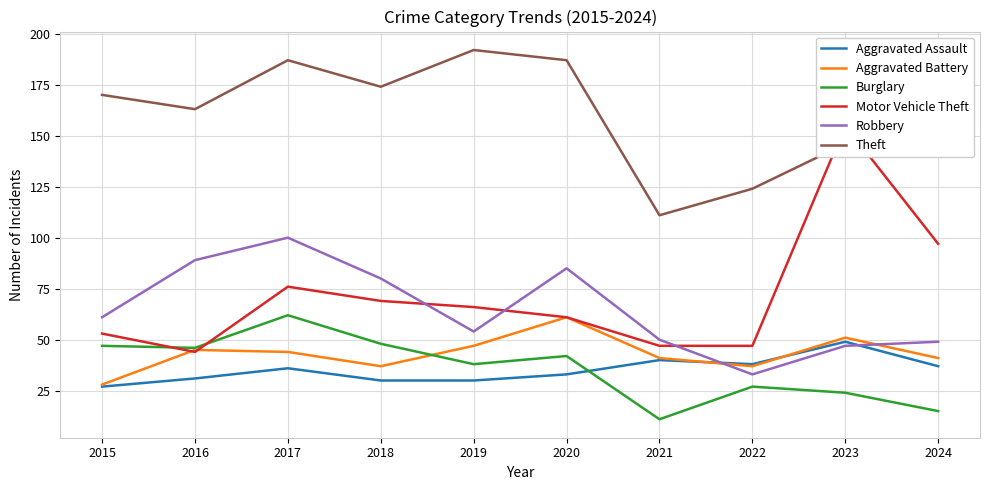

What is the highest value of the Motor Vehicle Theft series?

155